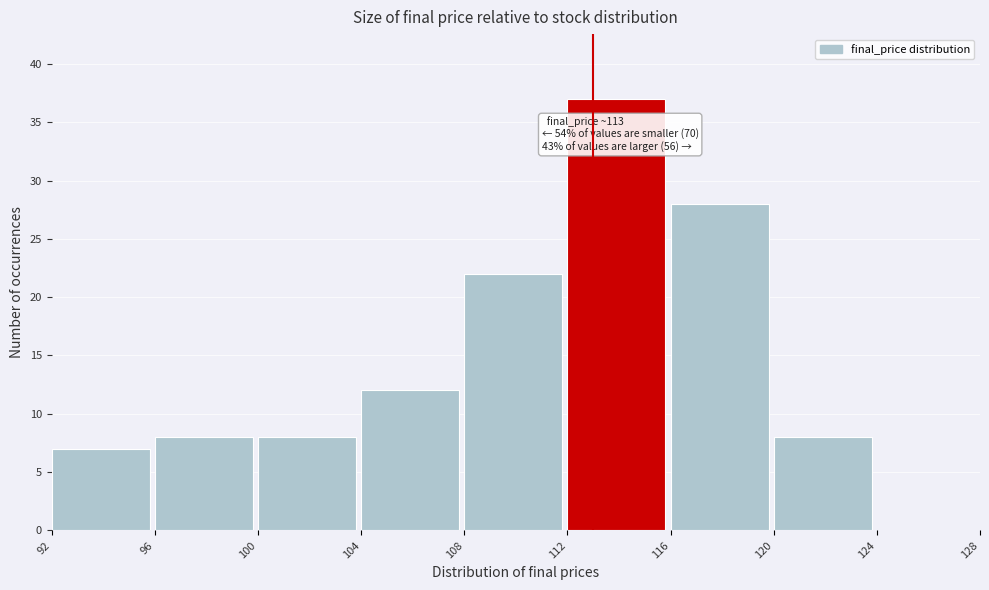

Over which range of the x-axis is the bar tallest?

112 to 116